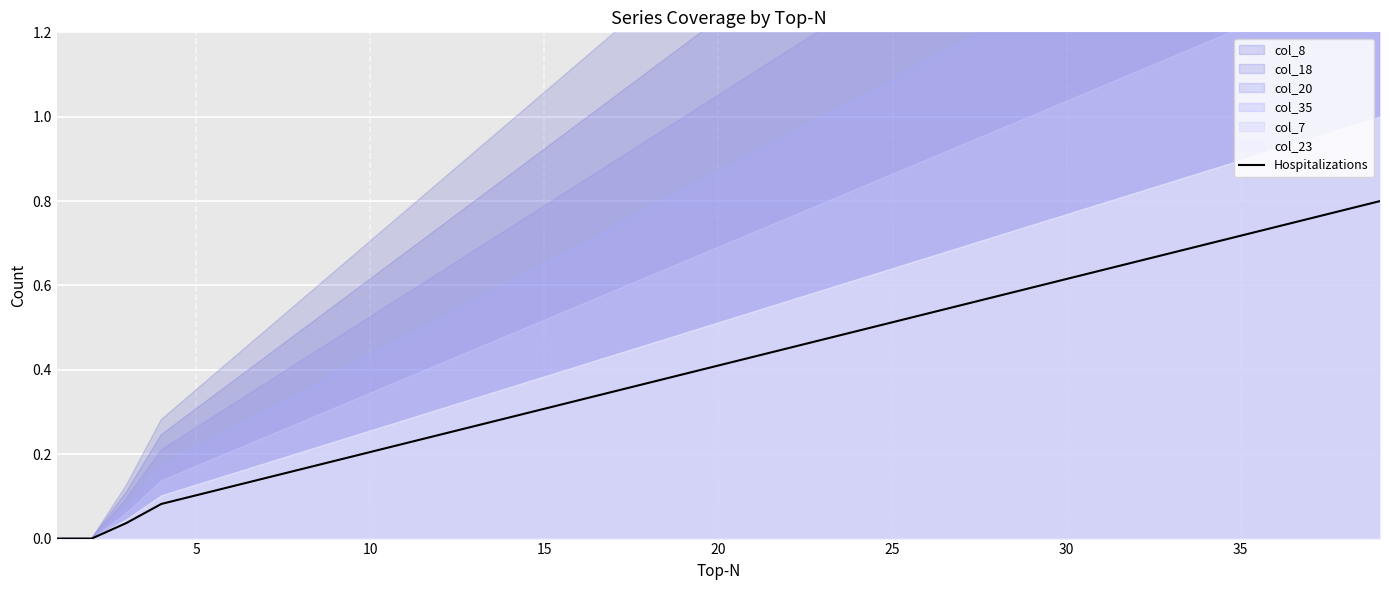

What is the difference between the second highest and second lowest values?

0.8